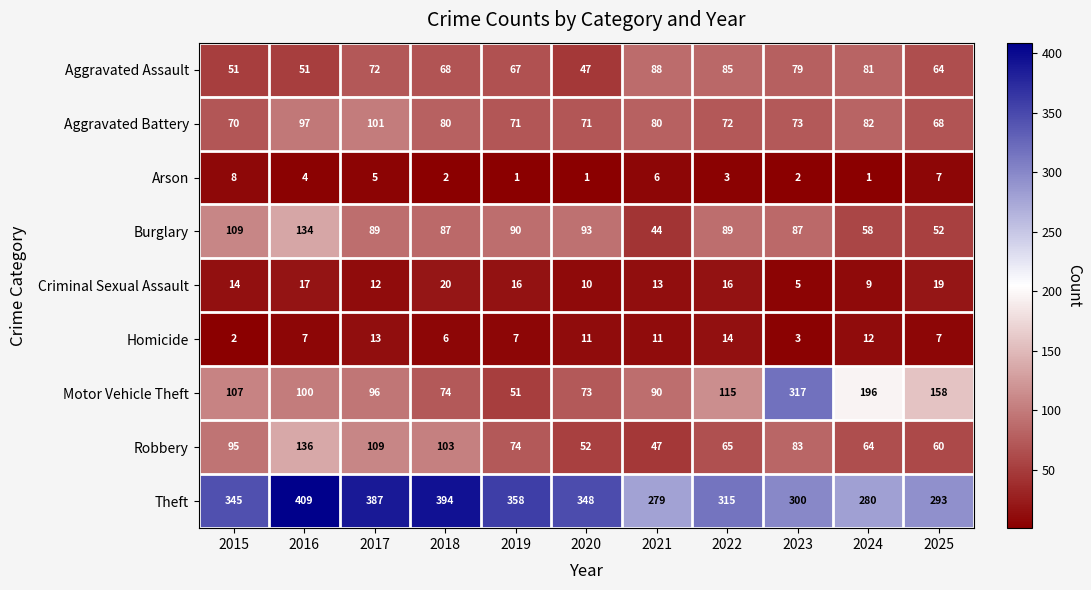

What is the difference between the highest and lowest values at 2024?

279